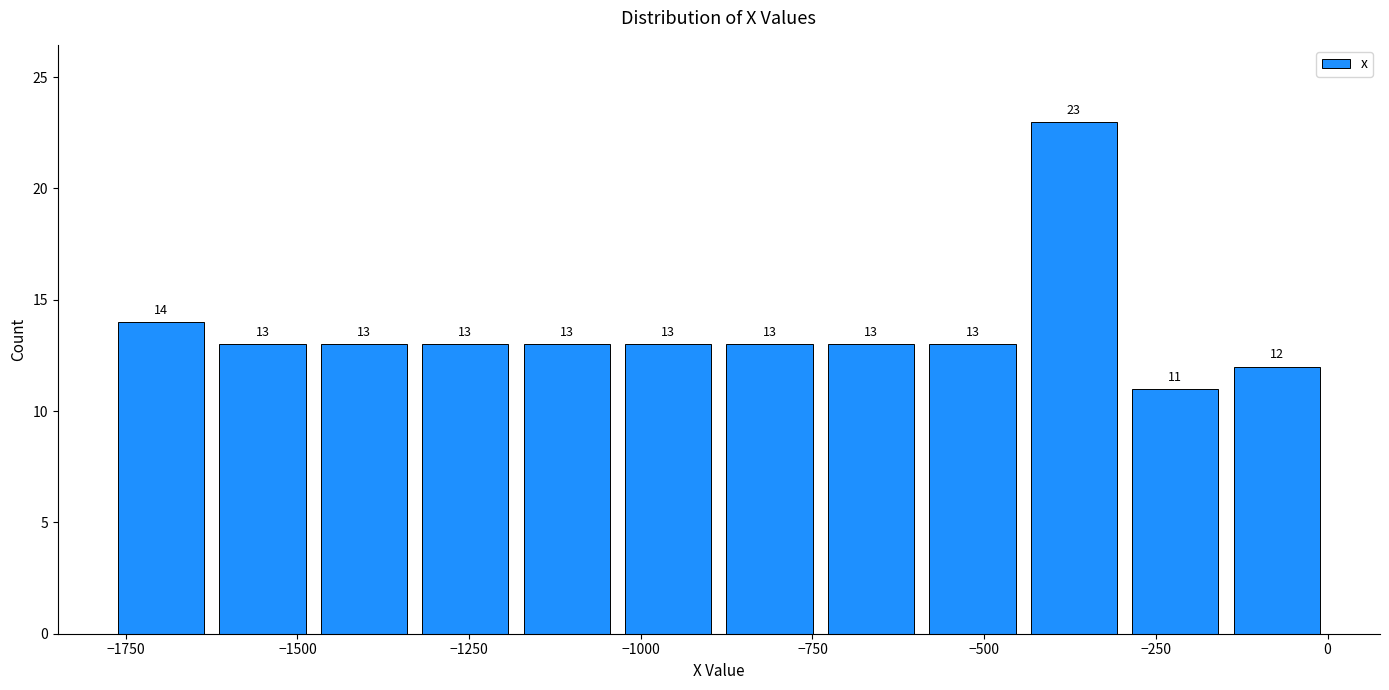

Read against the x-axis, roughly where is the centre of the tallest bar?

-350